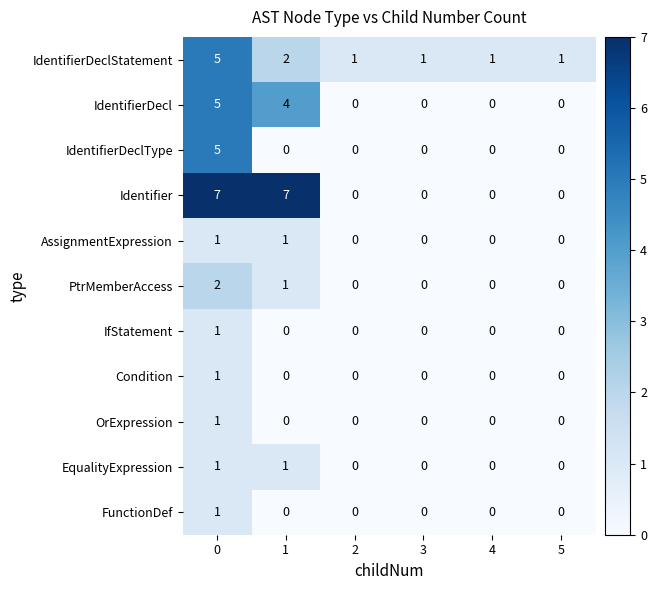

The EqualityExpression series shows 0 at 4. True or false?

True